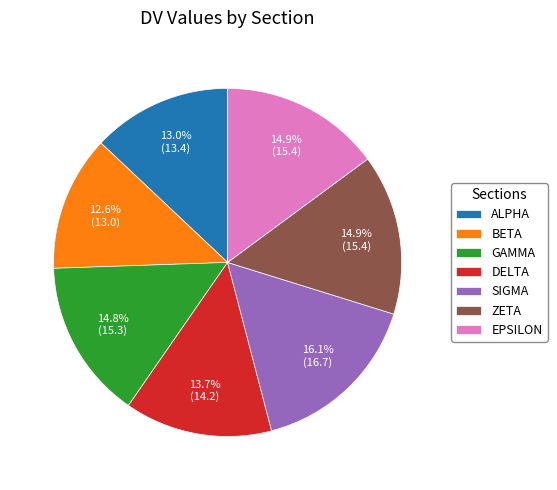

Which category has the biggest portion of the pie?

SIGMA